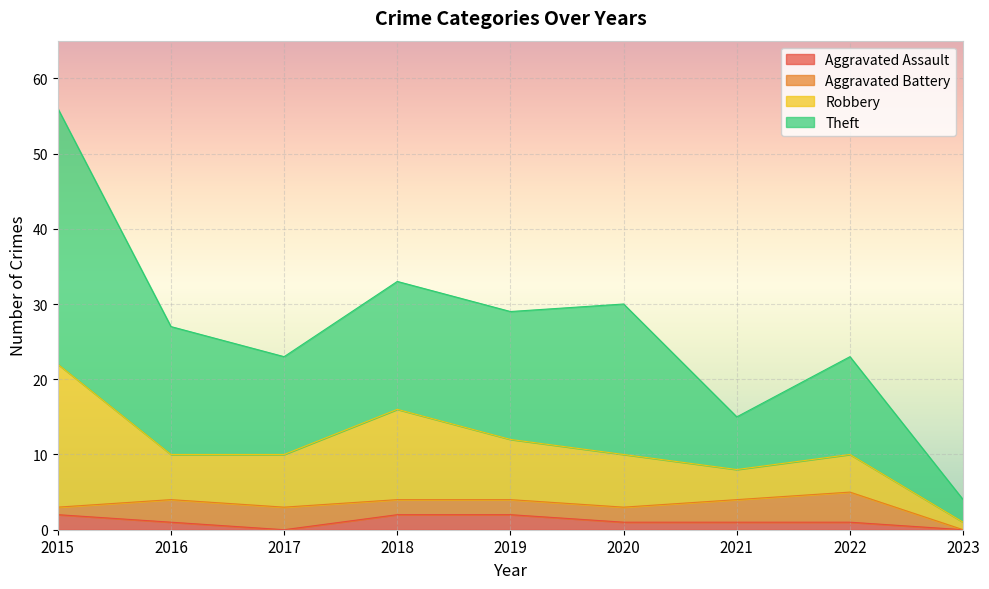

At which category is the sum across all series the highest?

2015